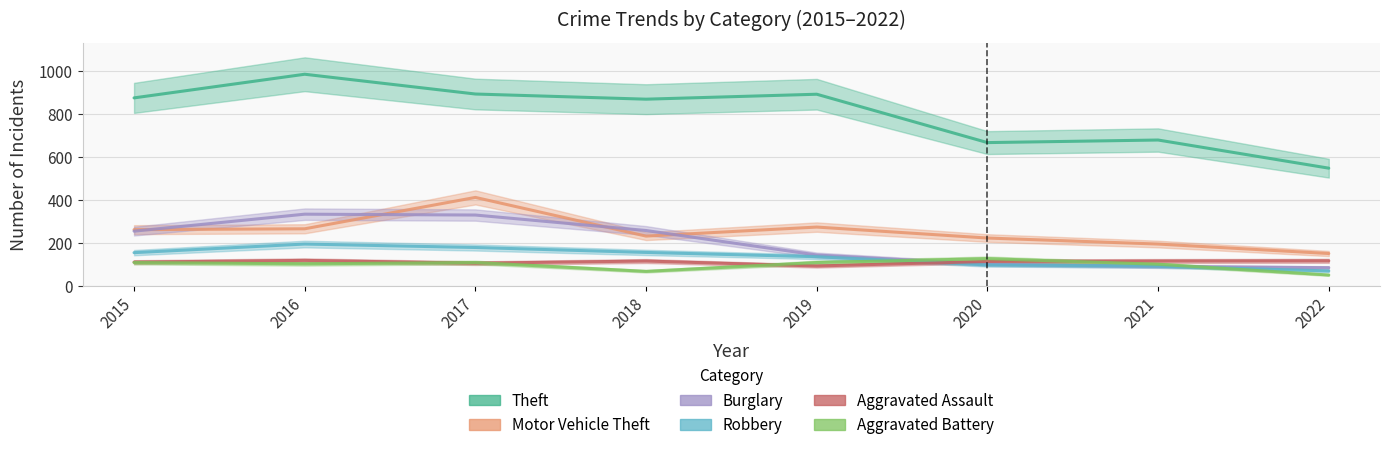

How many categories are shown in the chart?

8